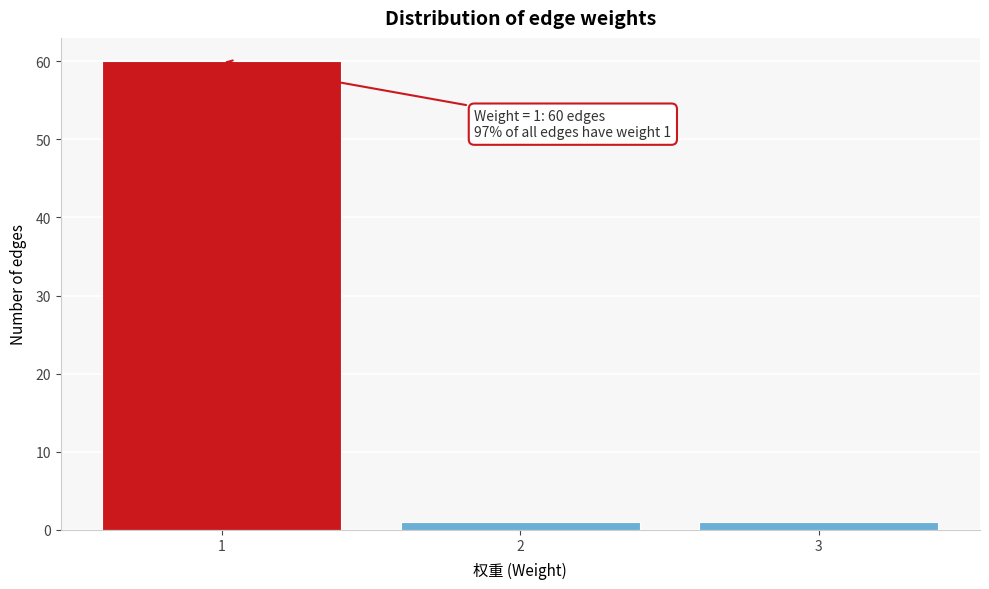

Reading left to right, transcribe all the data shown in this chart.

60	1	1